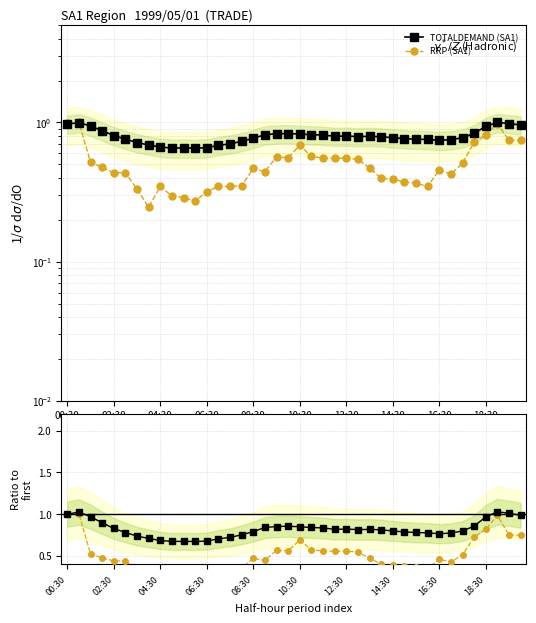

What value does the TOTALDEMAND ratio series have at 21?

0.8